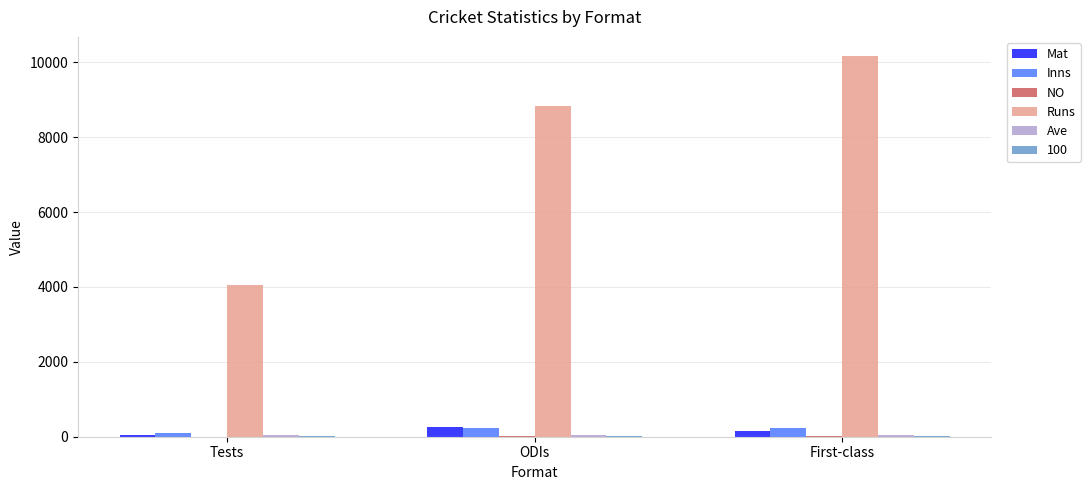

Which series has the largest total across all categories?

Runs